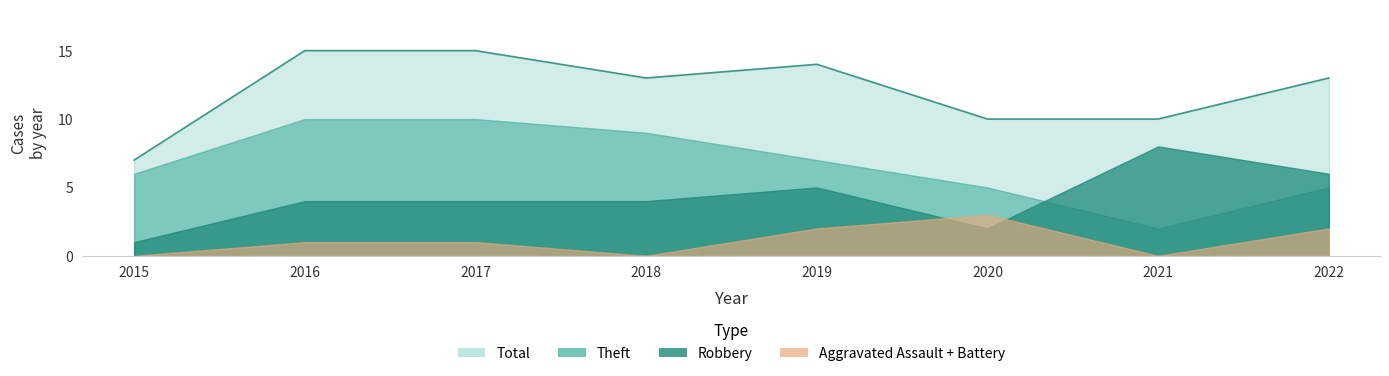

At which category is the sum across all series the highest?

2016